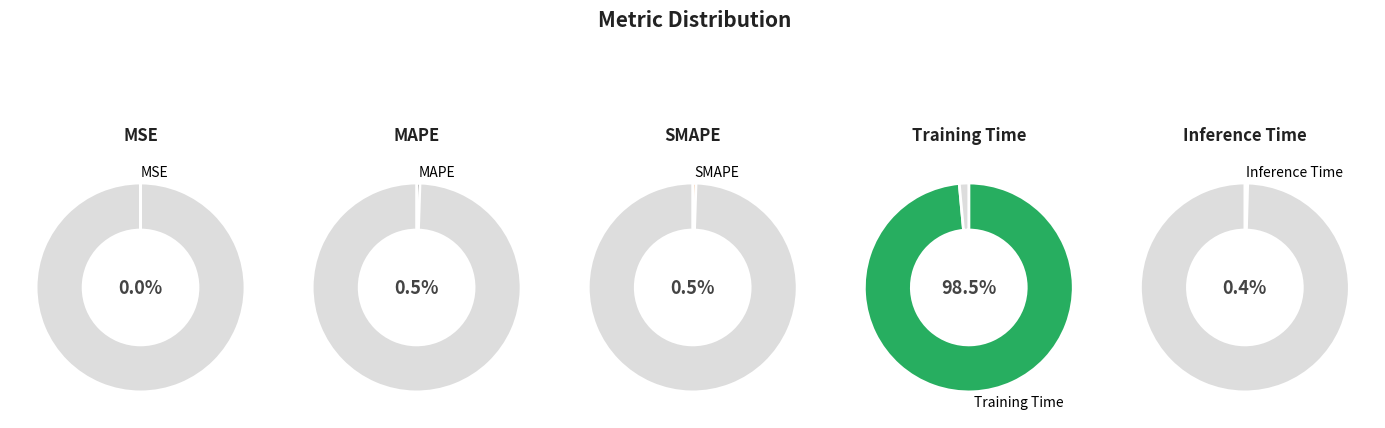

What is the majority slice?

Training Time